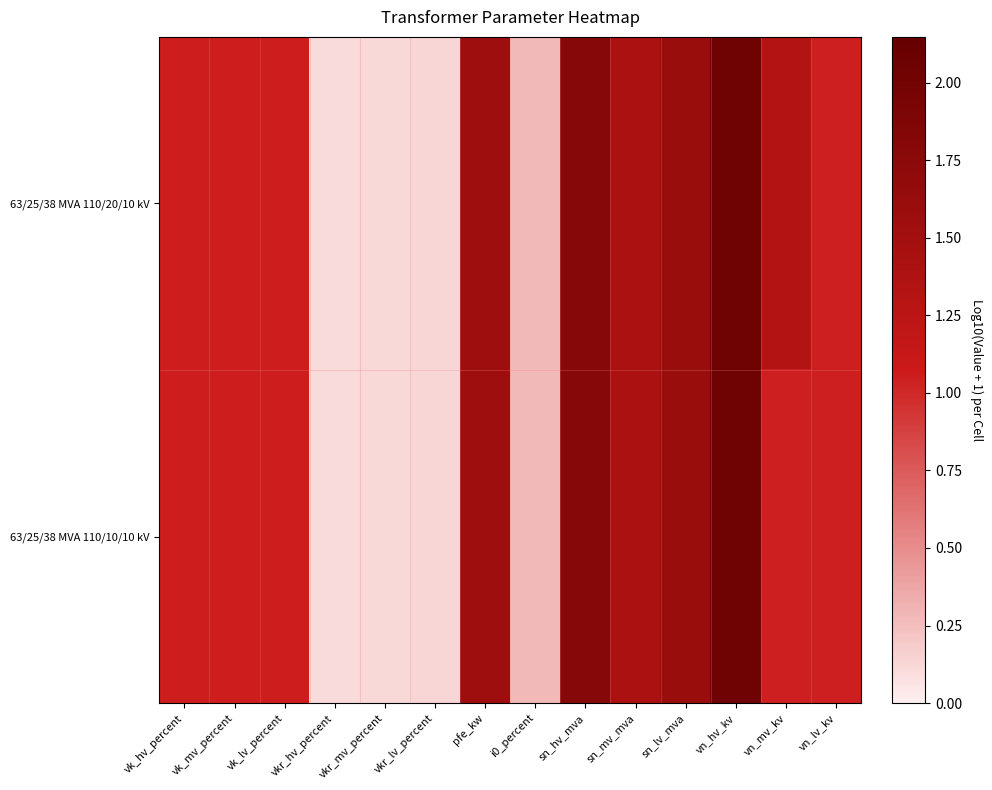

Reading left to right, transcribe all the data shown in this chart.

63/25/38 MVA 110/20/10 kV: vk_hv_percent=1.1	vk_mv_percent=1.1	vk_lv_percent=1.1	vkr_hv_percent=0.1	vkr_mv_percent=0.1	vkr_lv_percent=0.1	pfe_kw=1.6	i0_percent=0.3	sn_hv_mva=1.8	sn_mv_mva=1.4	sn_lv_mva=1.6	vn_hv_kv=2.0	vn_mv_kv=1.3	vn_lv_kv=1.0
63/25/38 MVA 110/10/10 kV: vk_hv_percent=1.1	vk_mv_percent=1.1	vk_lv_percent=1.1	vkr_hv_percent=0.1	vkr_mv_percent=0.1	vkr_lv_percent=0.1	pfe_kw=1.6	i0_percent=0.3	sn_hv_mva=1.8	sn_mv_mva=1.4	sn_lv_mva=1.6	vn_hv_kv=2.0	vn_mv_kv=1.0	vn_lv_kv=1.0